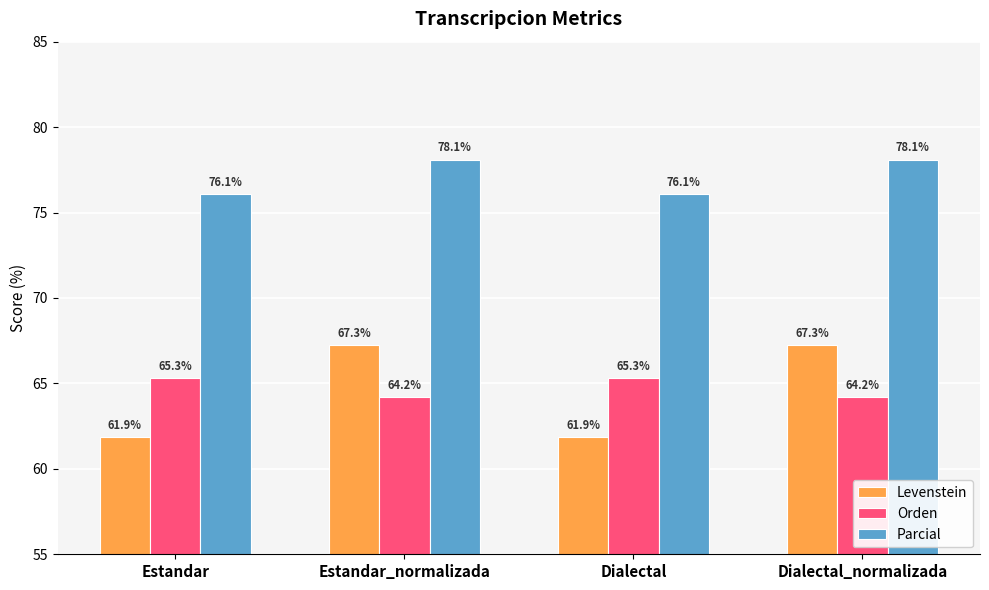

The Orden series shows 32.3 at Dialectal. True or false?

False